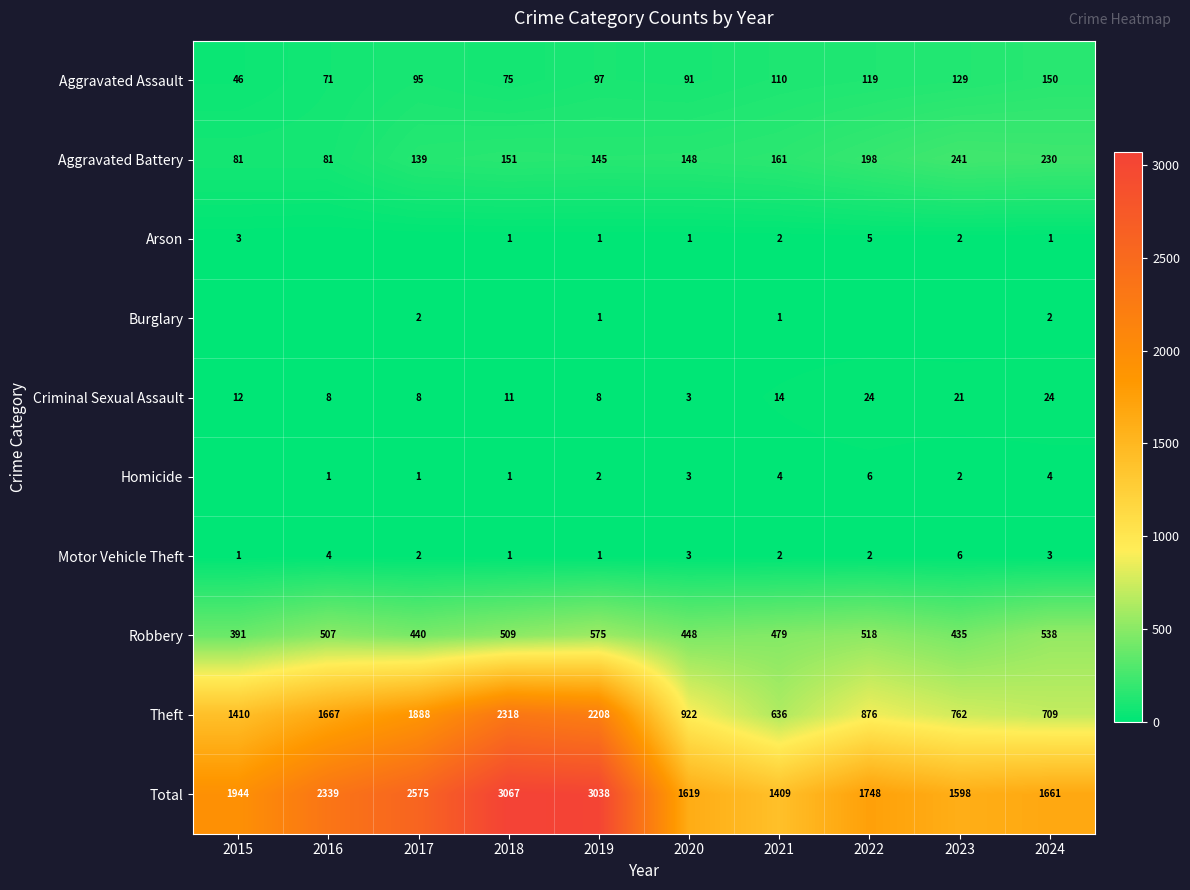

Which category has the highest value in the Robbery series?

2019